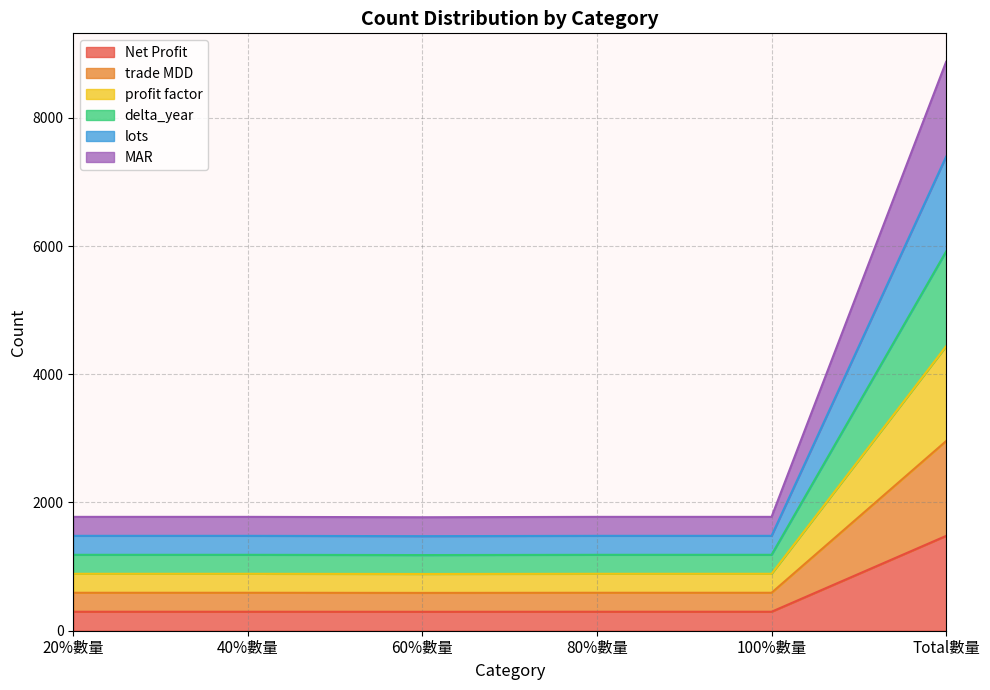

At how many categories does at least one series exceed 3678?

1